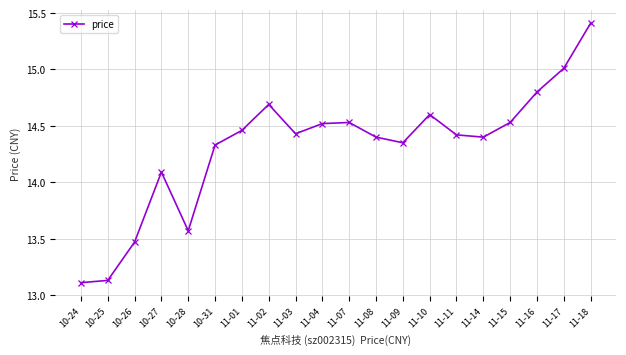

Does the chart have visible grid lines?

Yes